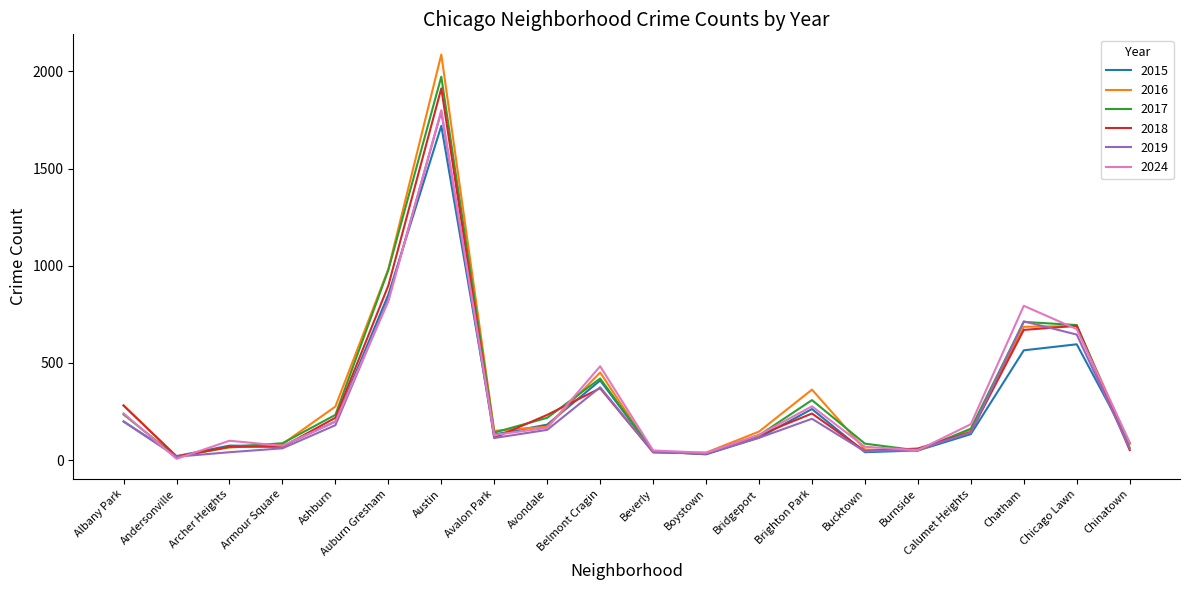

Which category has the highest value across all series?

Austin